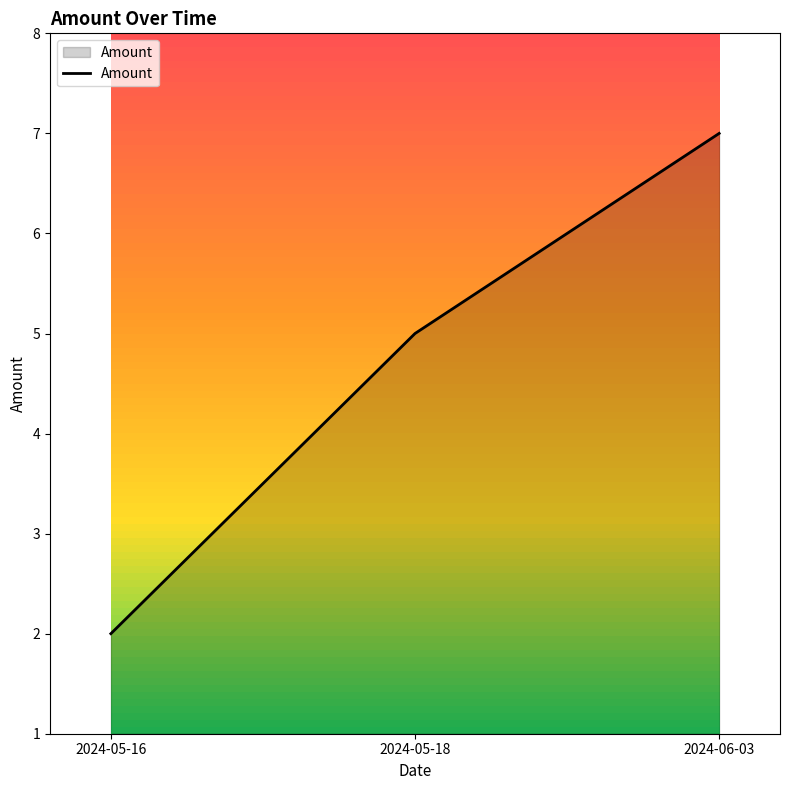

What is the change in value from 2024-05-18 to 2024-06-03?

+2